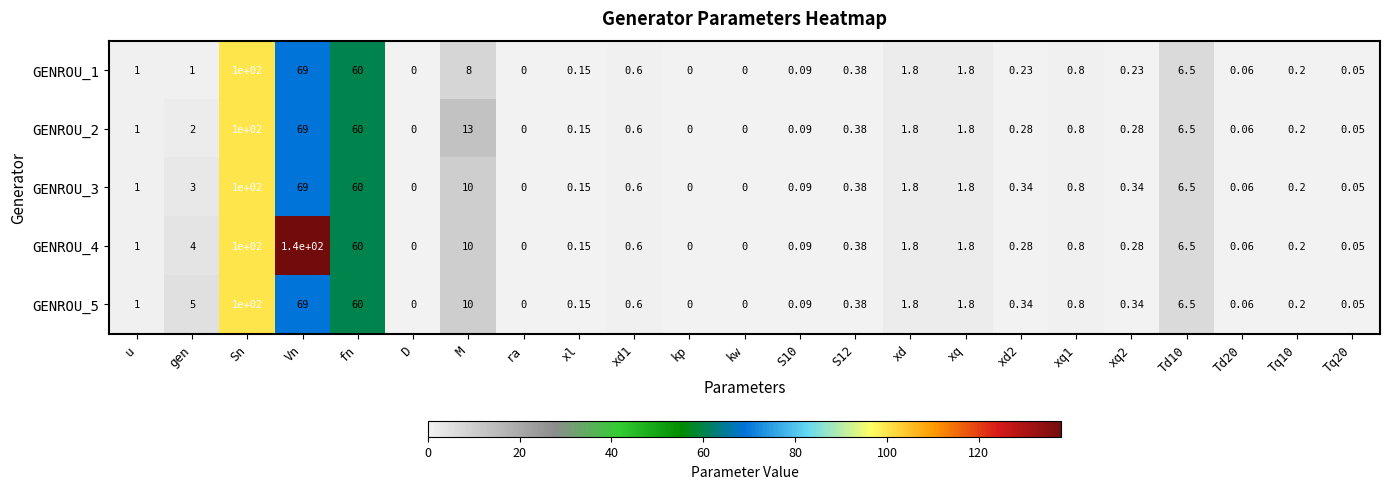

How many positive values does the GENROU_2 series have?

19